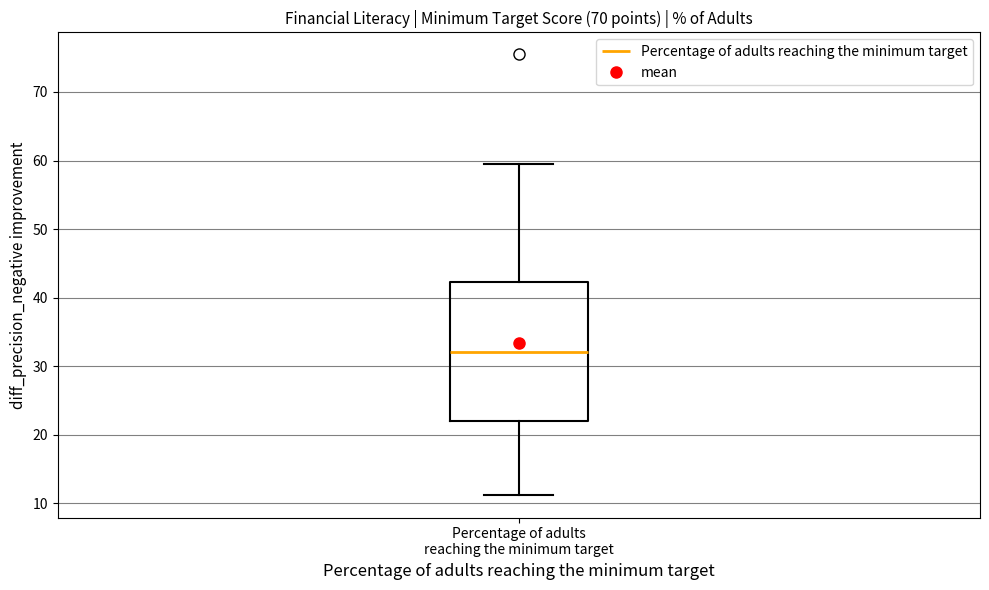

Transcribe this box plot: give where the median line is, the range the box spans, and where the two whiskers end, as read against the y-axis. The values are not printed on the chart, so give them approximately, as read against the axis.

median 32, box 22 to 42, whiskers 11 to 60